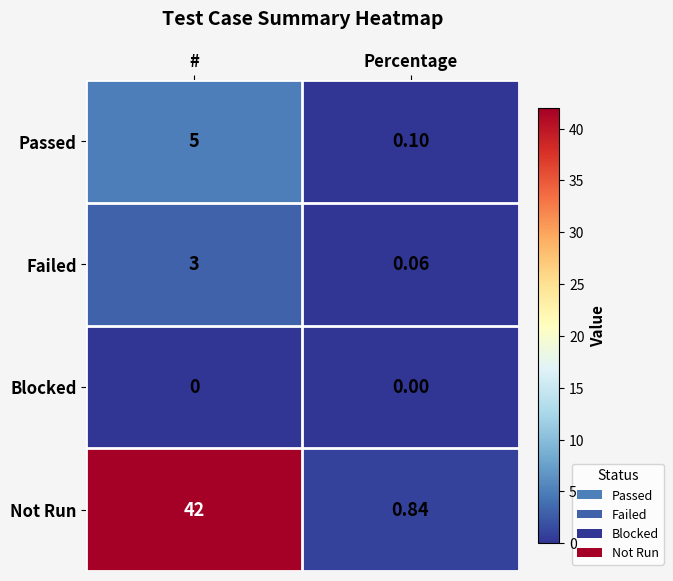

At which category is the sum across all series the highest?

#